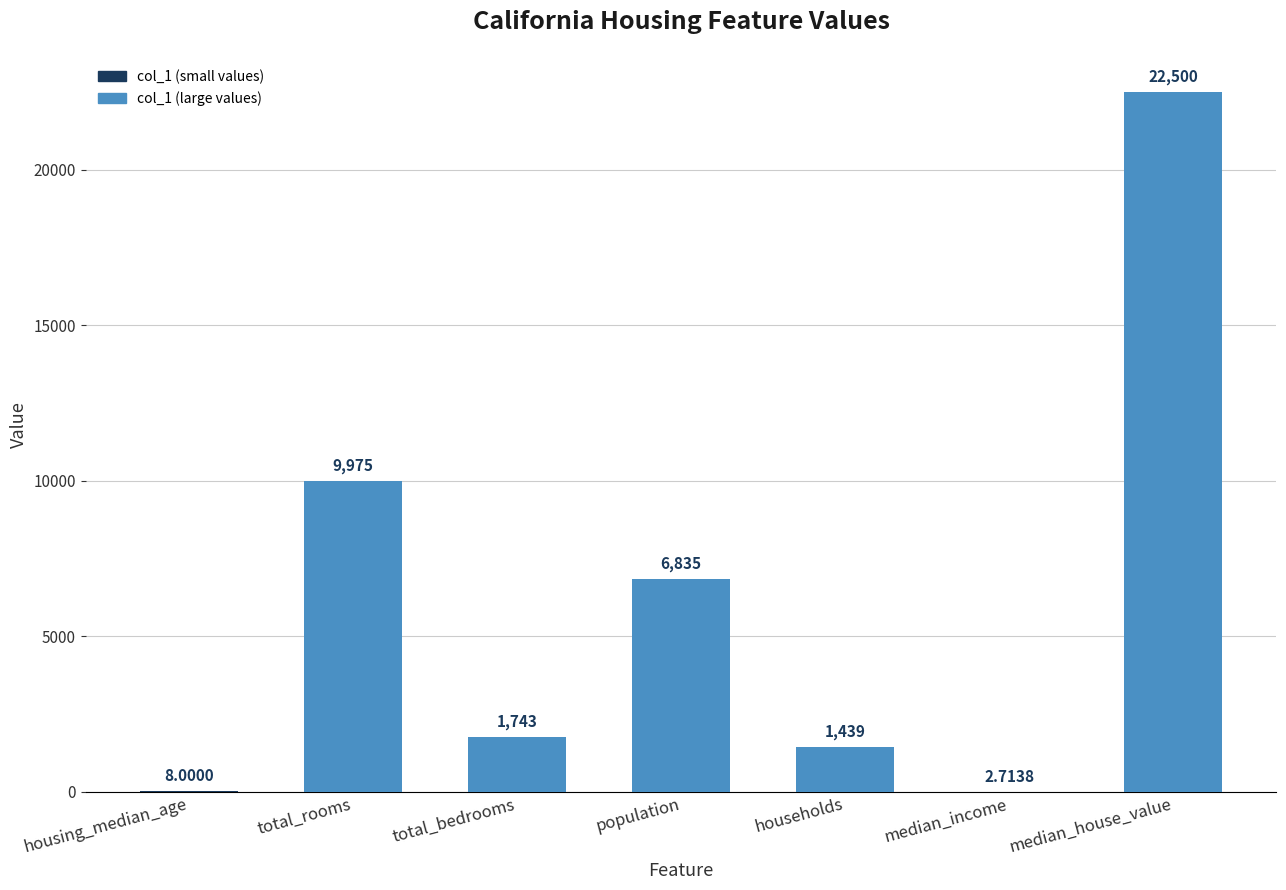

Between total_rooms and total_bedrooms, which is larger?

total_rooms